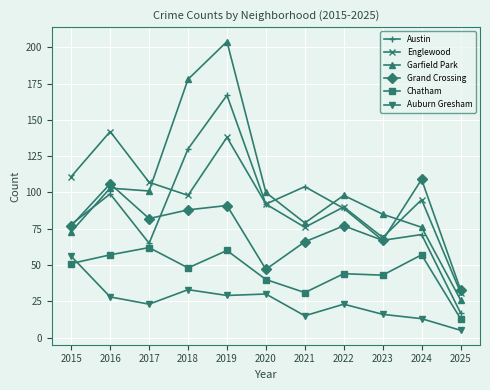

What is the smallest value displayed?

5